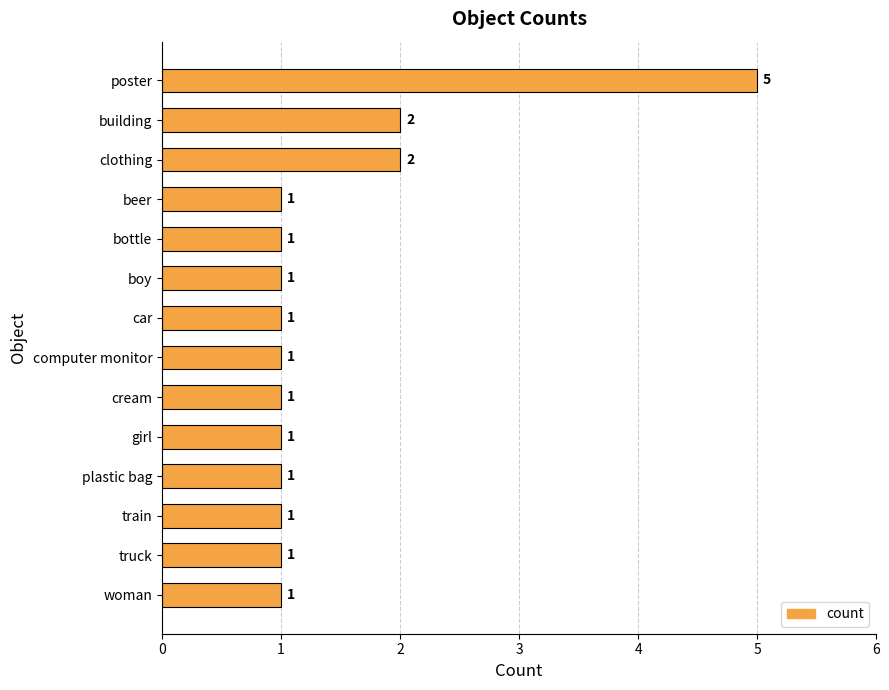

What is the difference between the maximum and minimum values?

4